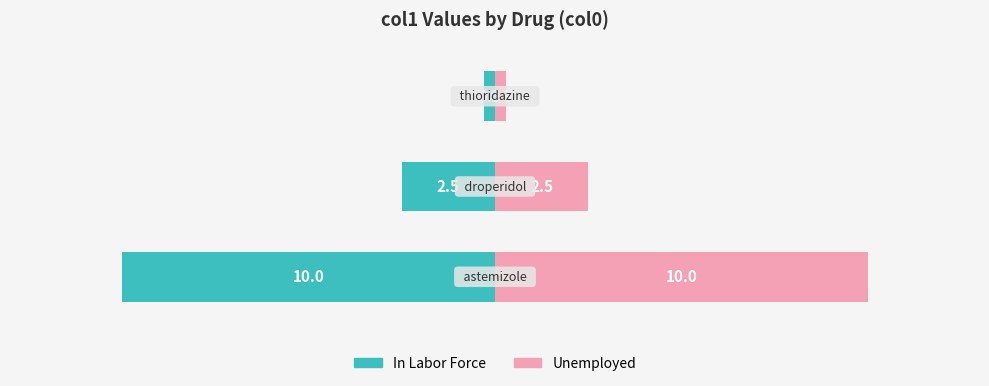

What is the difference between the maximum and minimum values in the In Labor Force series?

9.7